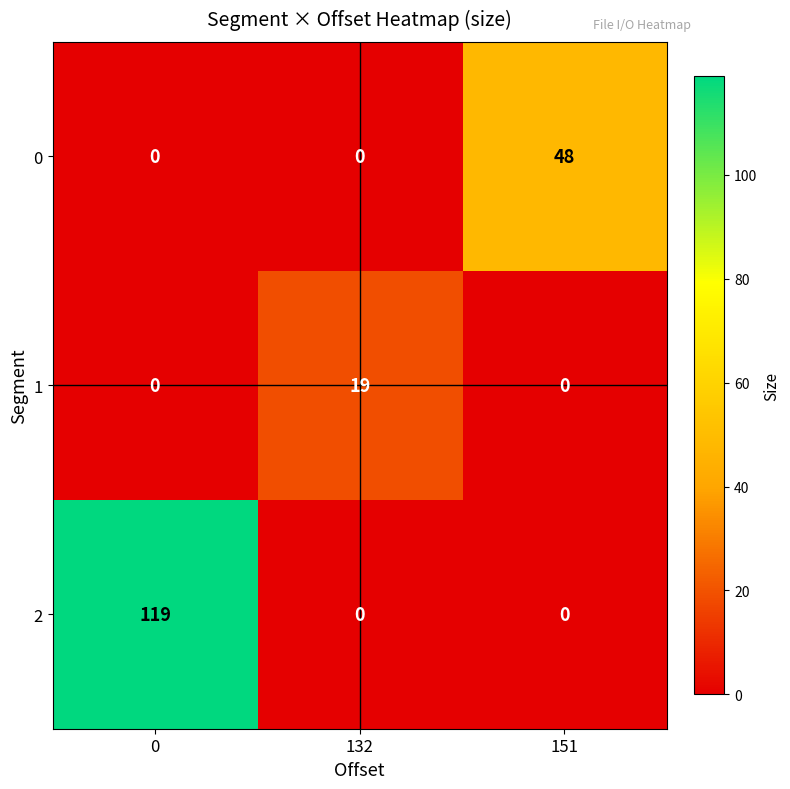

What is the spread (max minus min) of values at 0?

119